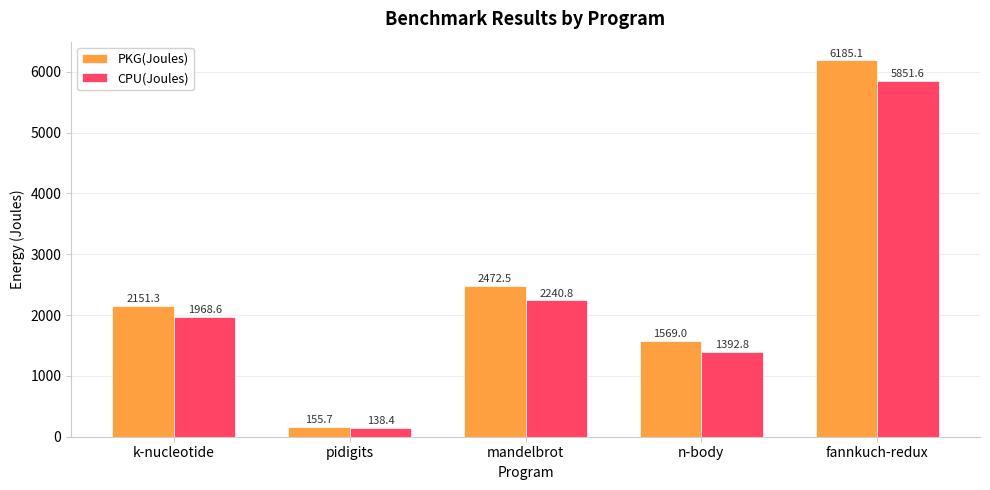

At which label is PKG(Joules) closest to 3170?

mandelbrot